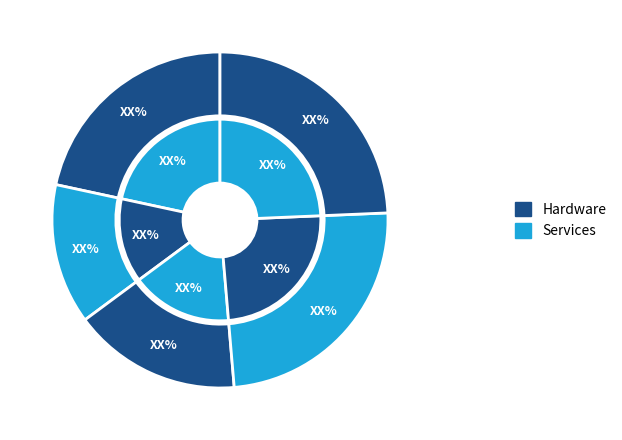

What is the ratio of the value at 2 to the value at 1?

1.2